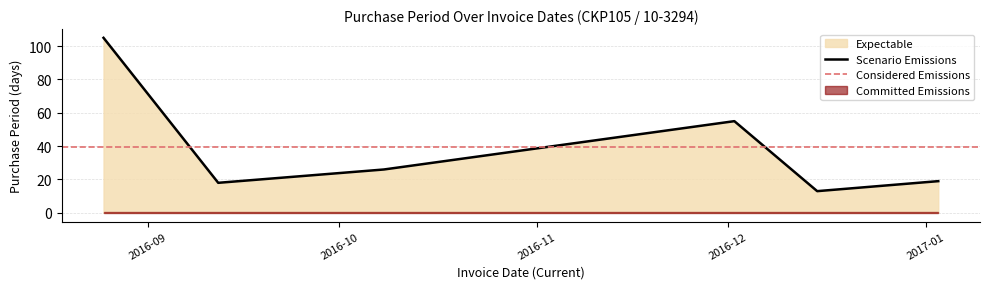

What is the change in value from 2016-08-25 to 2016-09-12?

-87